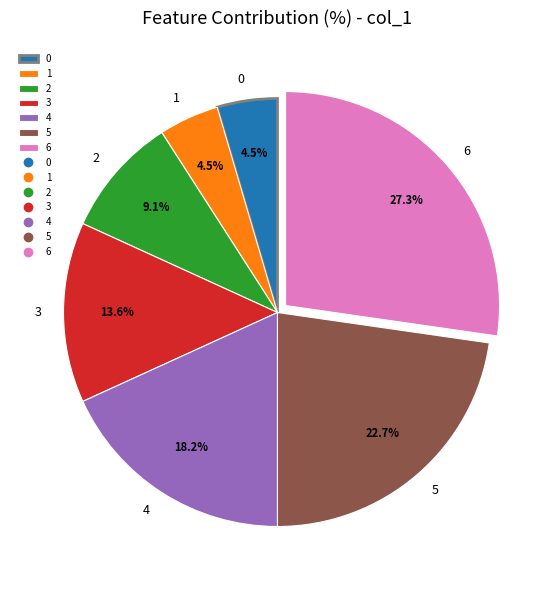

What percentage is the 6 slice, to the nearest percent?

27%